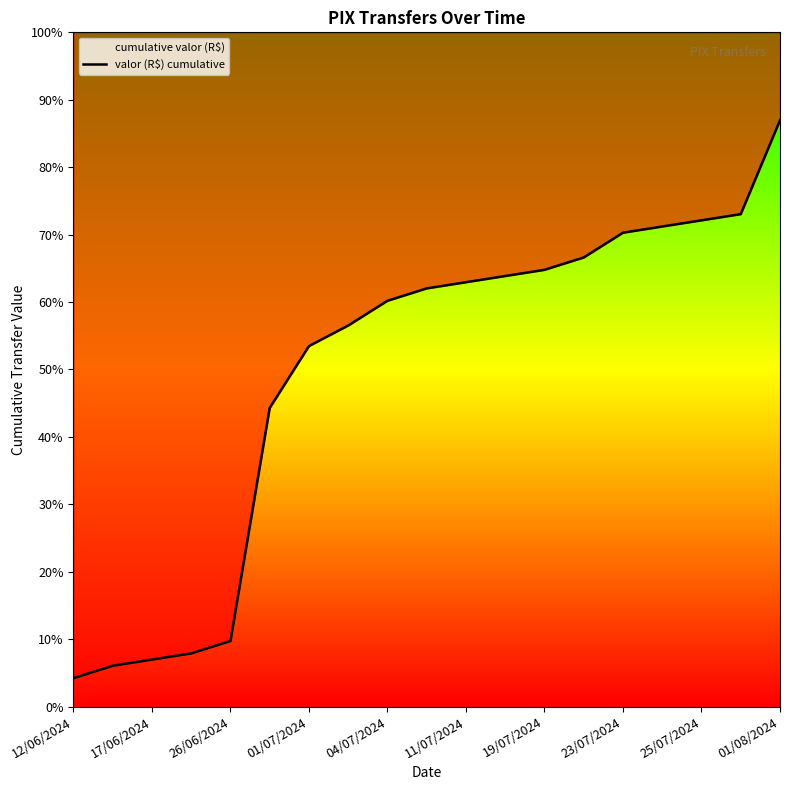

True or false: there are more than 2 points higher than both neighbors.

False